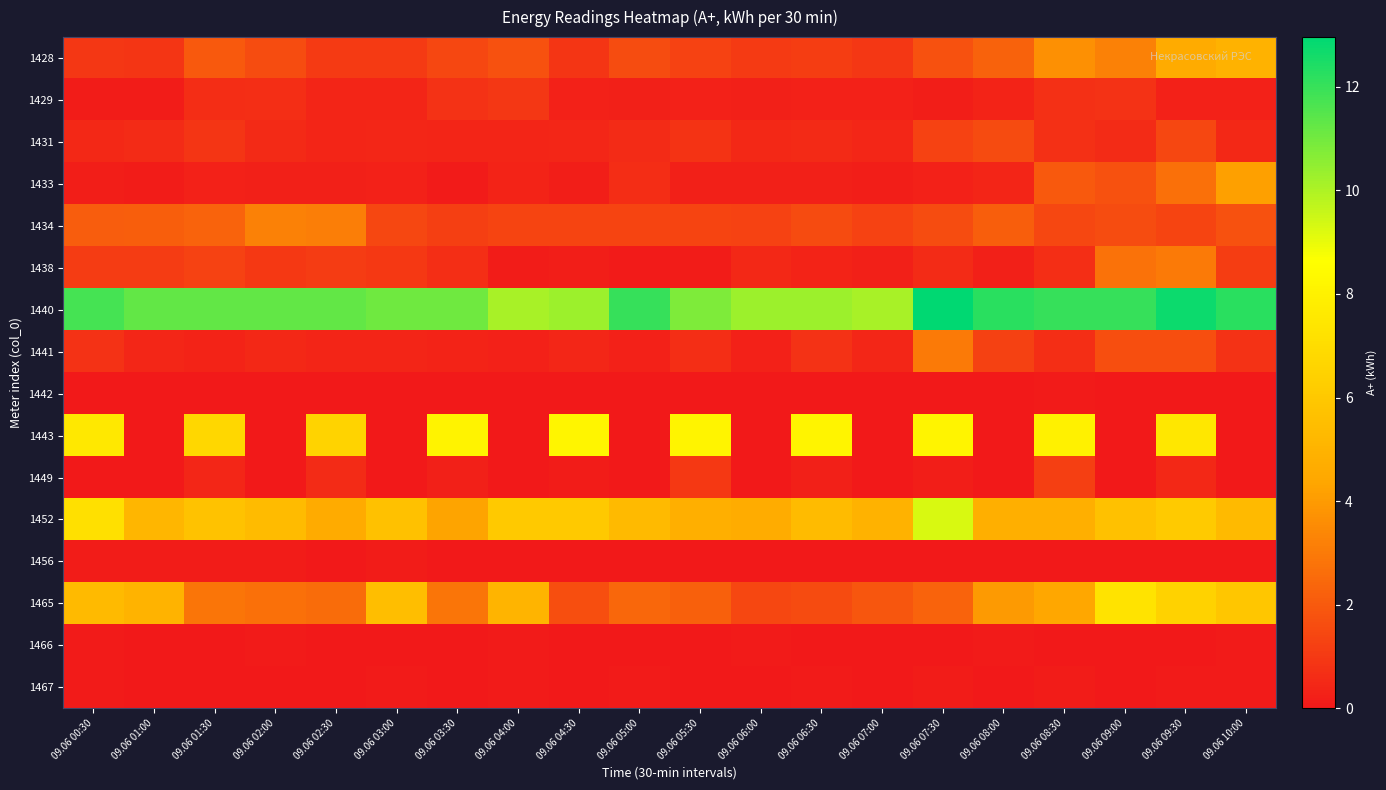

At which category is the sum across all series the highest?

09.06 09:30